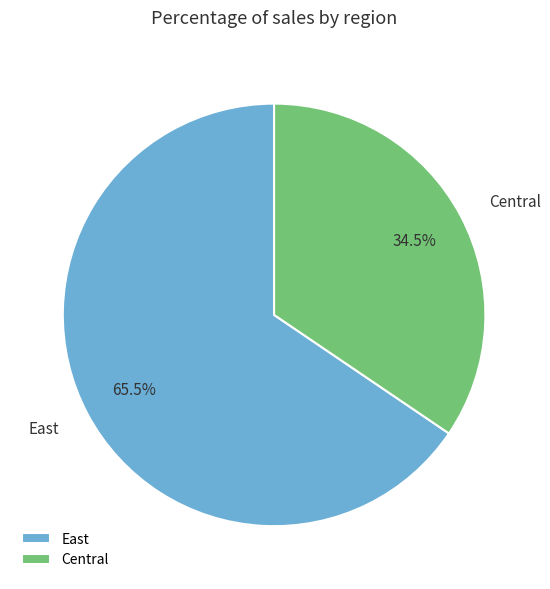

How much of the chart is everything except Central?

65.5%